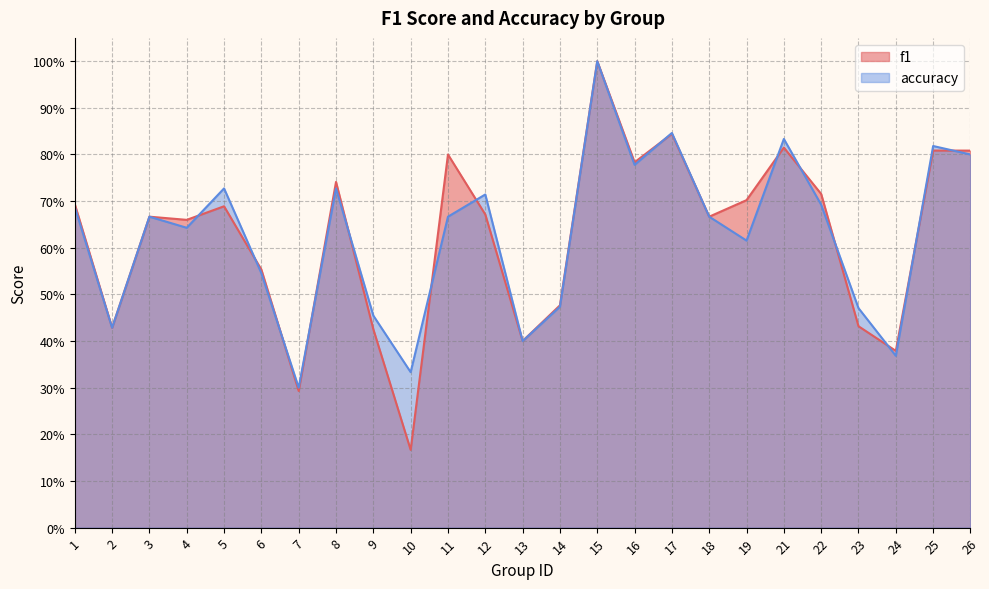

Does the chart display data point markers on the line(s)?

No